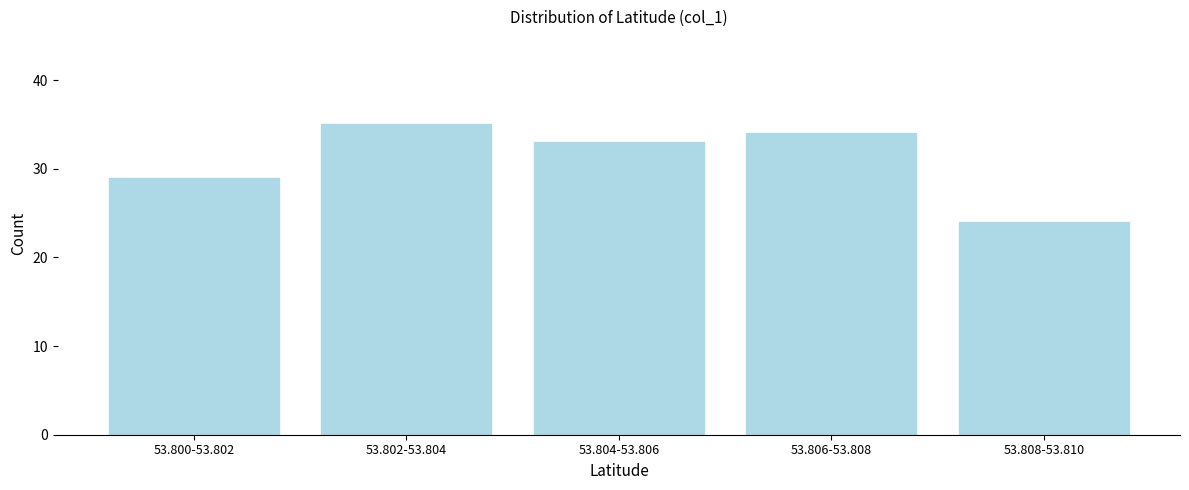

Reading left to right, transcribe all the data shown in this chart.

29	35	33	34	24